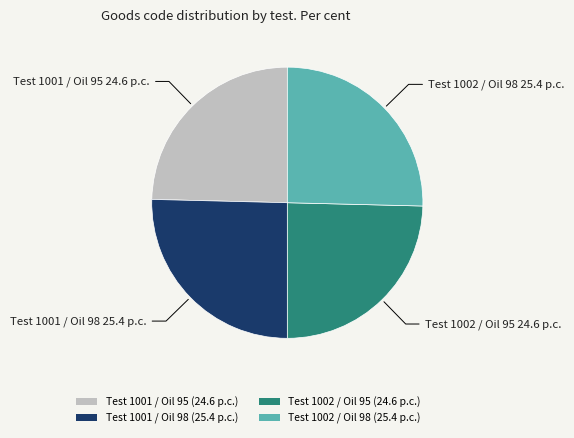

Combined, do Test 1002 / Oil 95 (24.6 p.c.) and Test 1001 / Oil 95 (24.6 p.c.) account for over 50%?

No